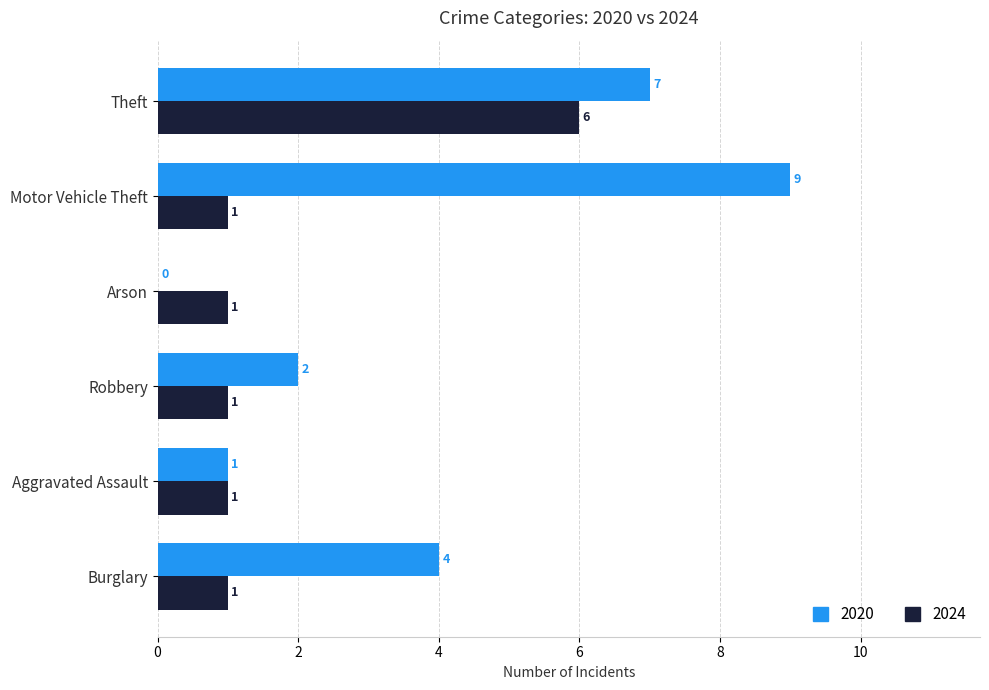

Which series has the widest spread of values?

2020